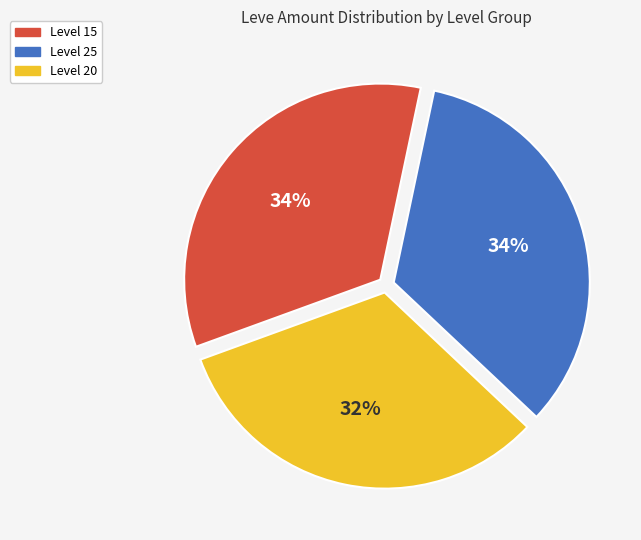

Does any single category account for the majority?

No